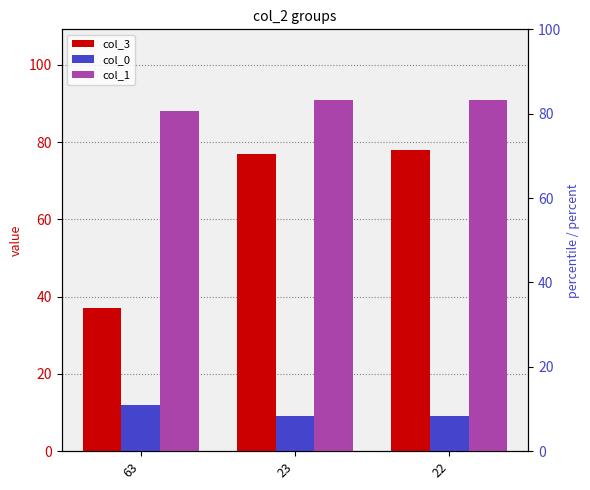

At which category is the sum across all series the highest?

22